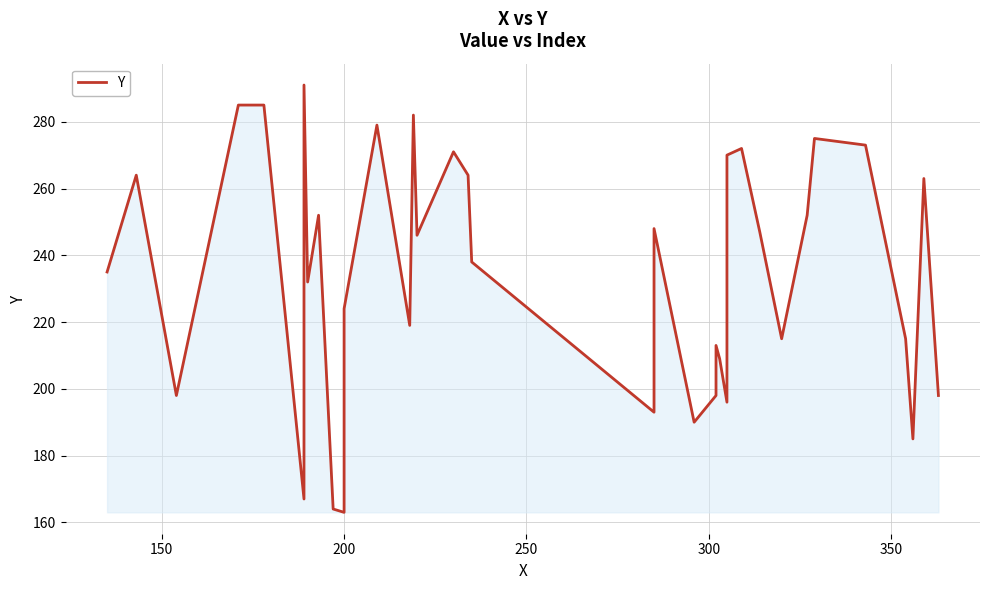

Reading left to right, what are all the values shown in this chart?

235	264	216	198	285	285	167	291	232	252	164	163	224	279	219	282	246	271	264	238	193	248	190	198	213	209	196	270	272	247	215	252	275	273	215	185	263	198